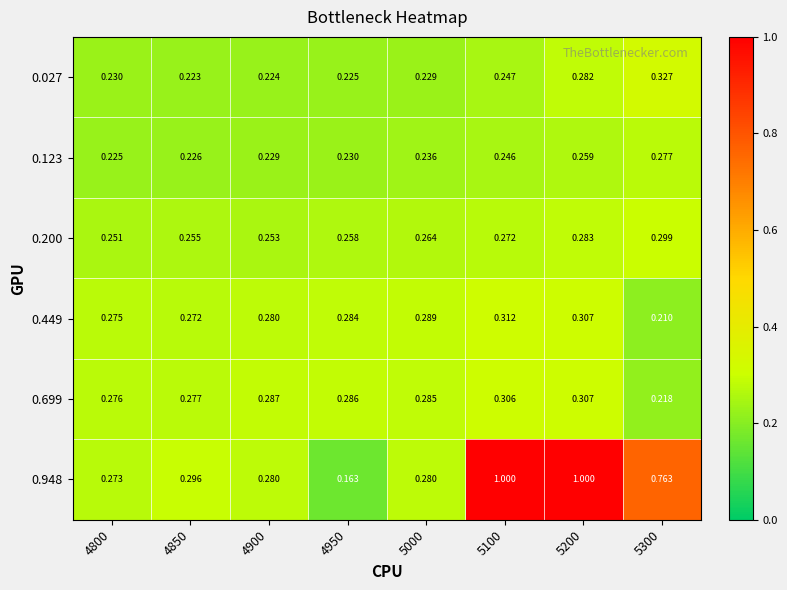

Is the value of 0.123 at 5200 greater than the value of 0.200 at 4800?

Yes